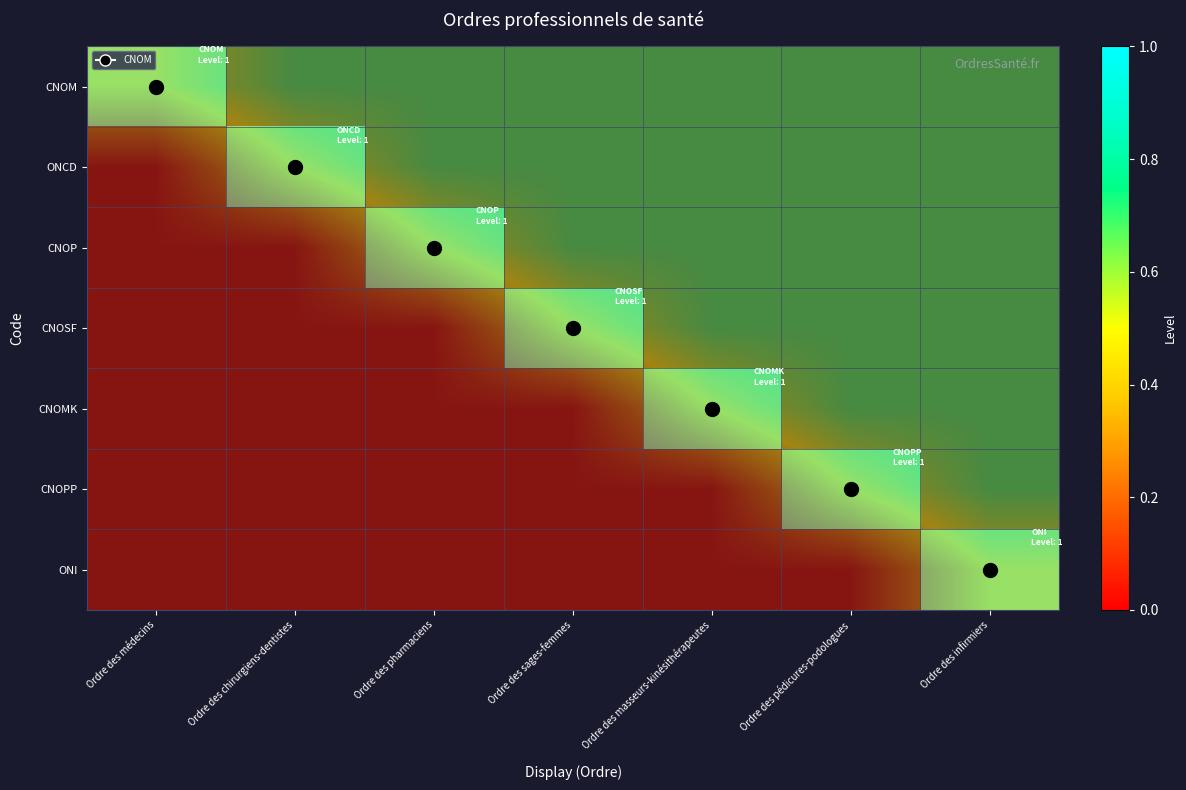

What is the difference between the maximum and second lowest values in the CNOPP series?

0.8